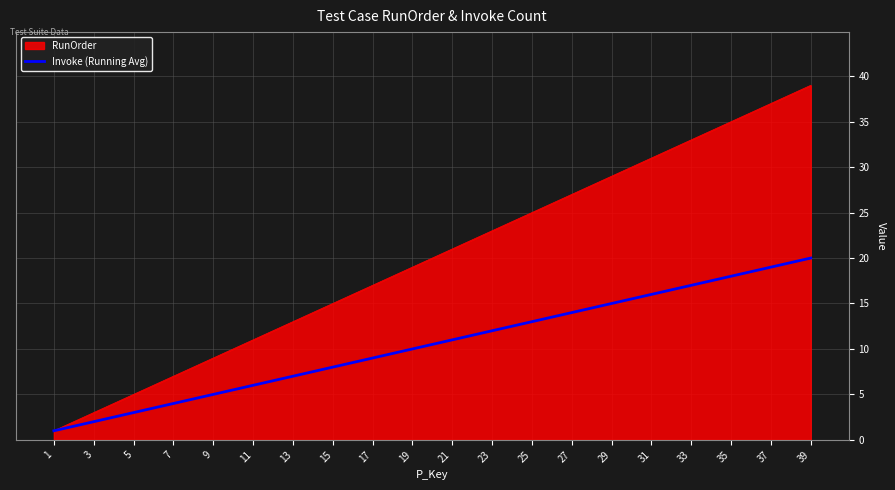

What is the greatest value displayed?

39.0